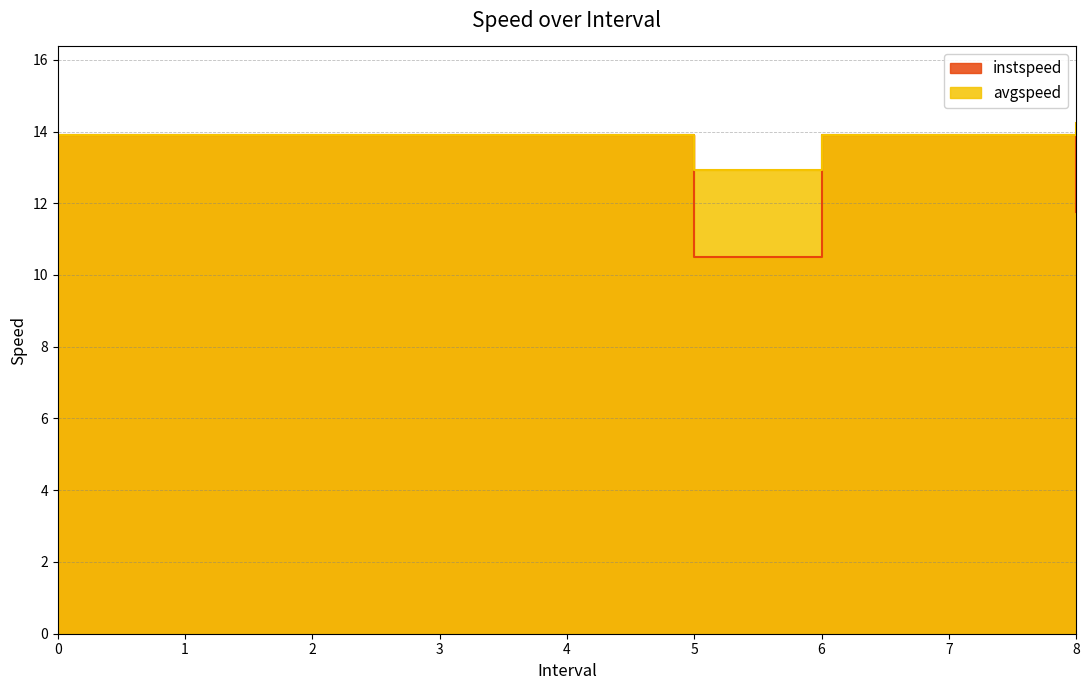

Reading left to right, extract all data points from this chart.

instspeed: 0=13.9	1=13.9	2=13.9	3=13.9	4=13.9	5.0=10.5	6=13.9	7=13.9	8.0=11.8
avgspeed: 0=13.9	1=13.9	2=13.9	3=13.9	4=13.9	5.0=12.9	6=13.9	7=13.9	8.0=14.2